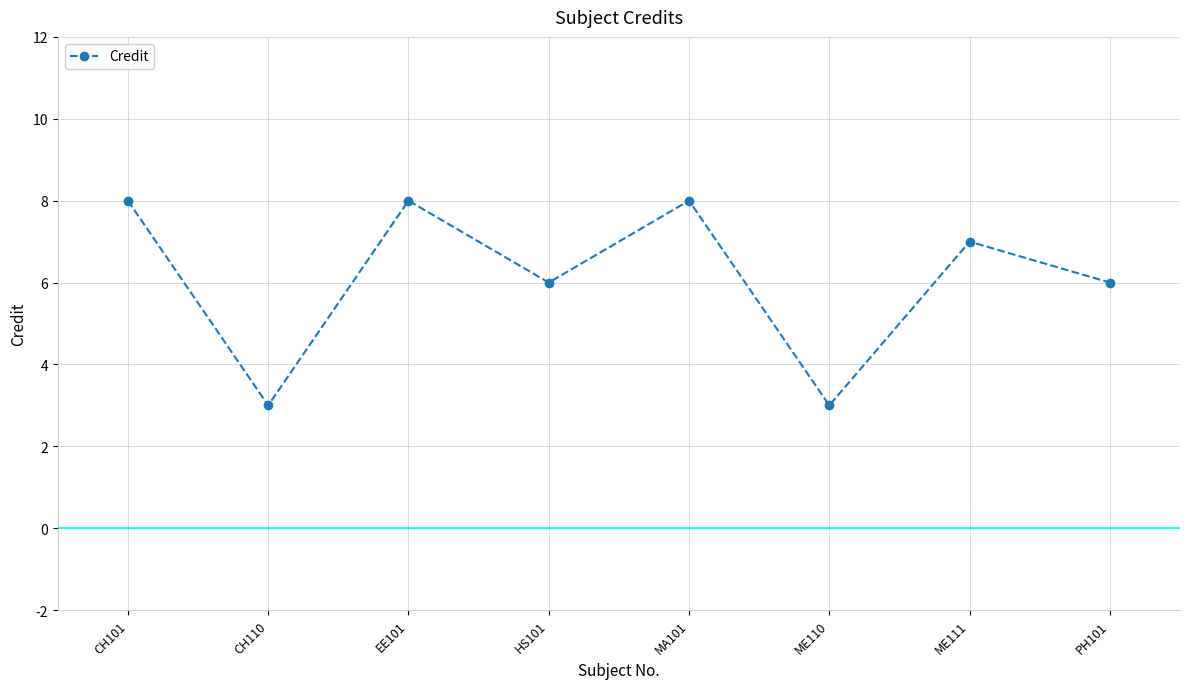

What is the minimum value shown in the chart?

3